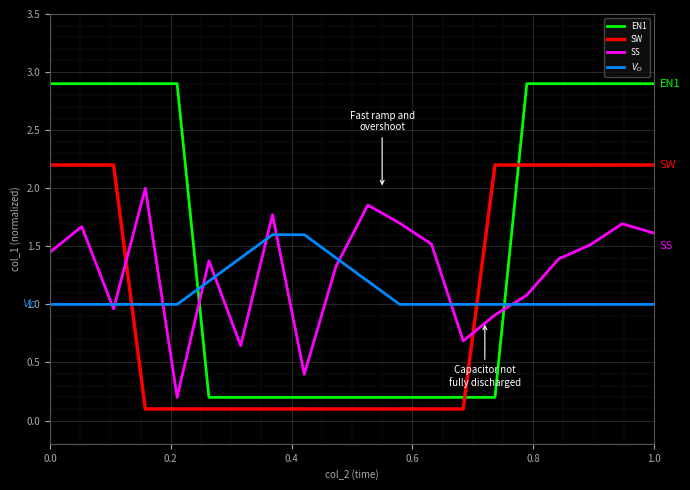

Which series has the largest total across all categories?

EN1